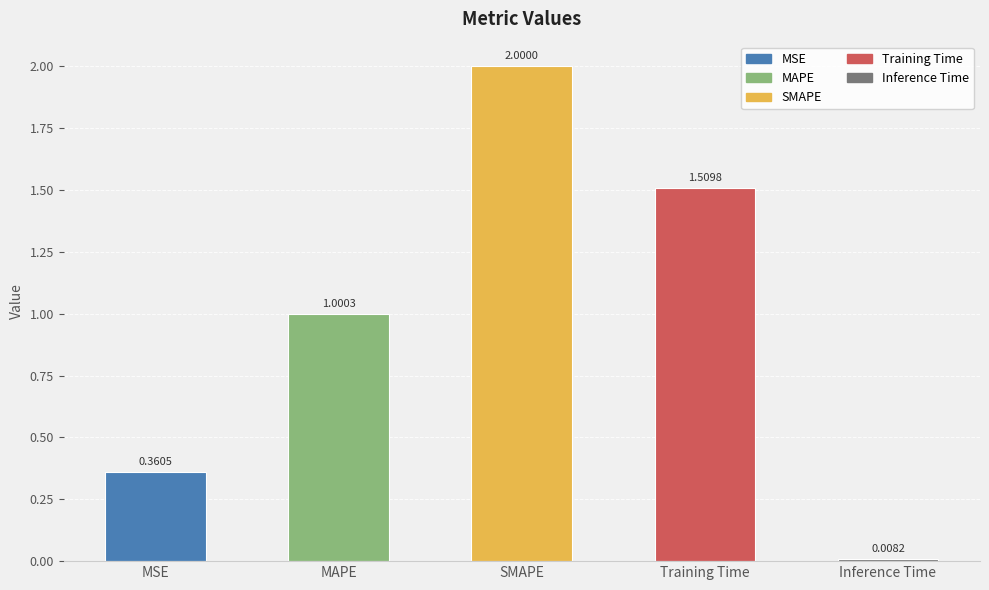

Does the chart contain any negative values?

No